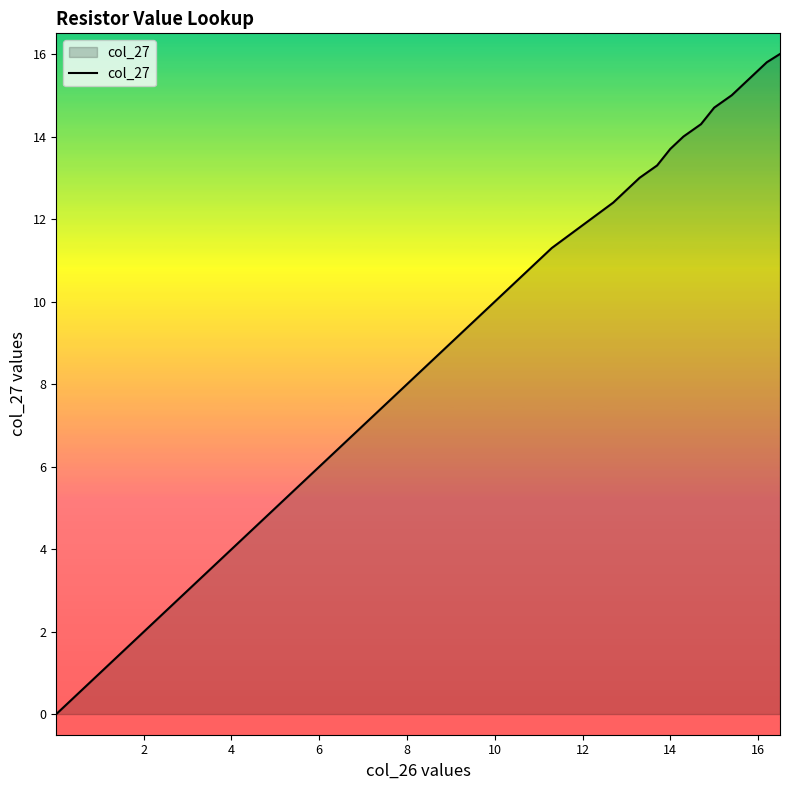

What is the maximum value shown in the chart?

16.0